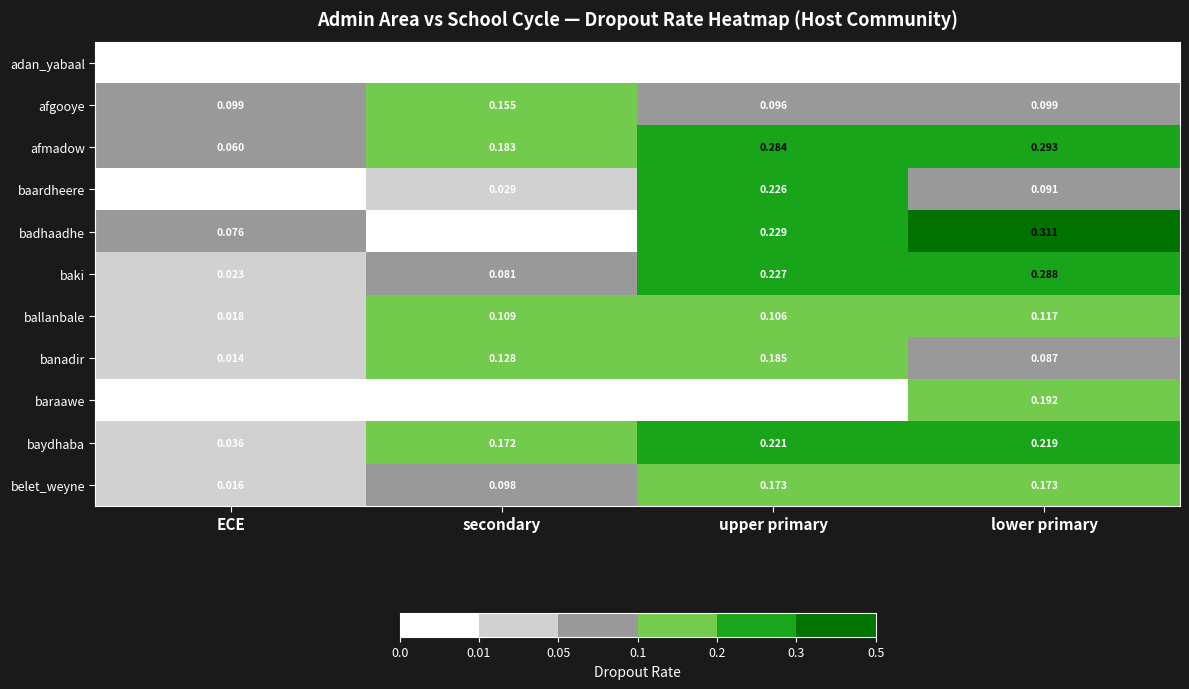

Which has a higher value, secondary or lower primary?

secondary